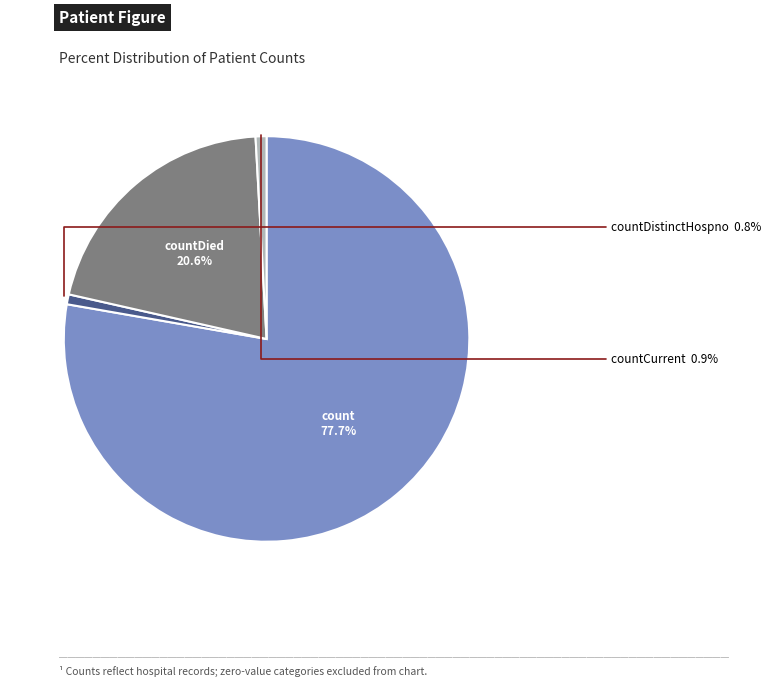

How much of the chart is everything except countCurrent?

99.1%